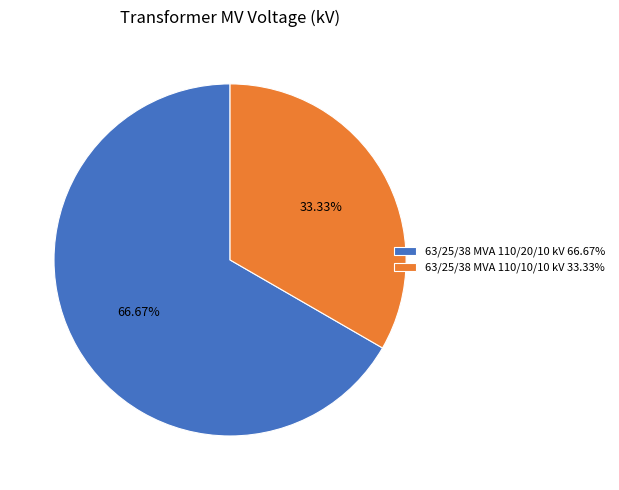

Is there a majority slice in this chart?

Yes